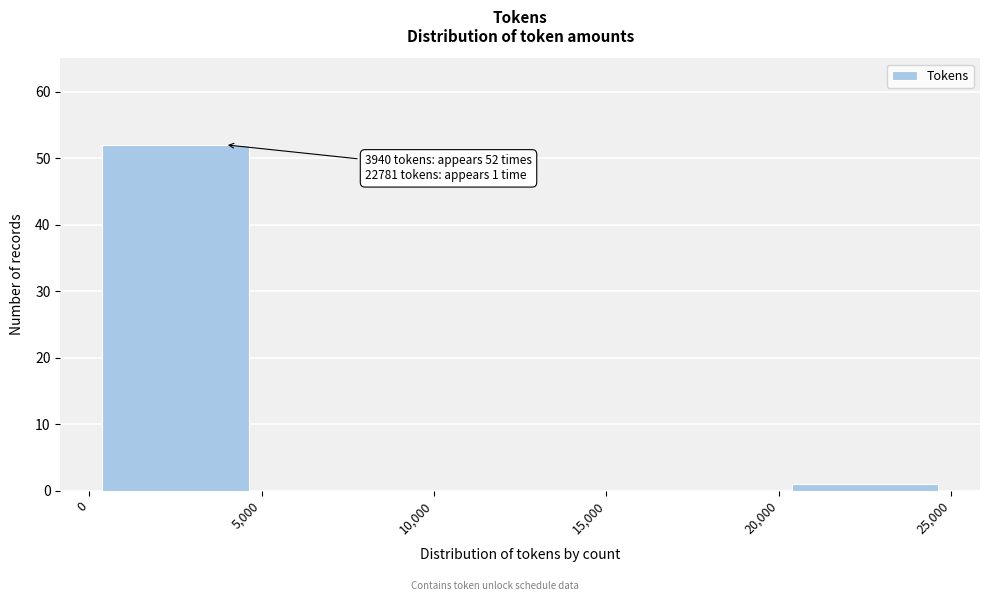

Which range on the x-axis has the tallest bar?

0 to 5,000